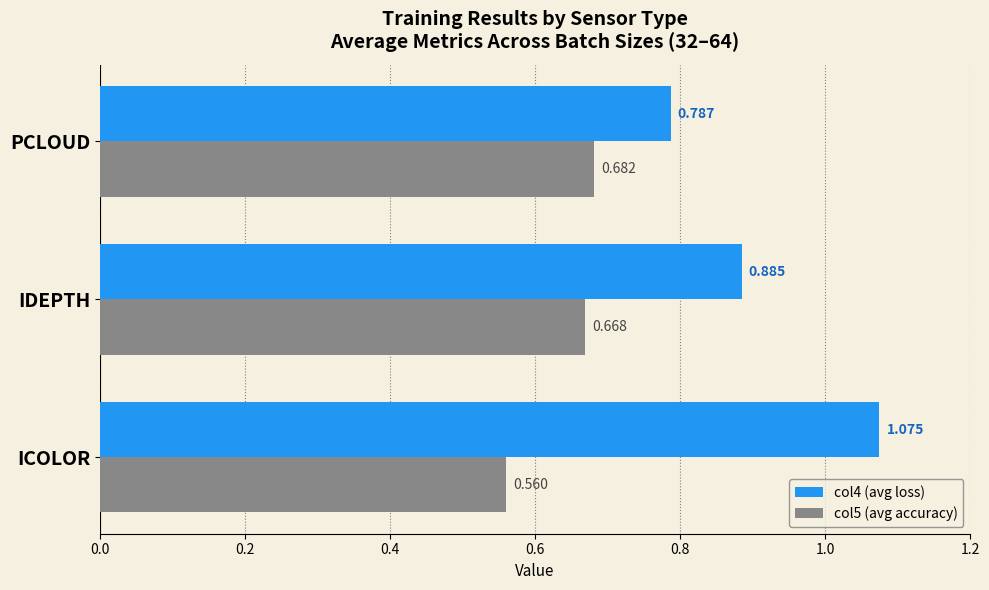

Which category has the lowest value across all series?

ICOLOR